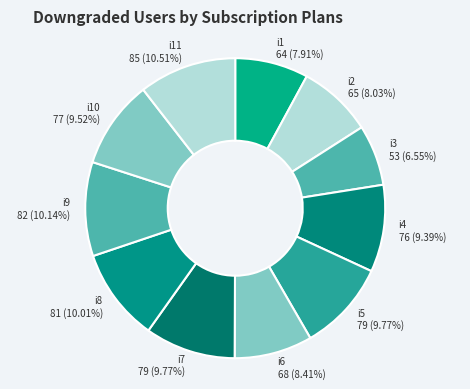

Is it true that i11 is 11% of the pie?

True